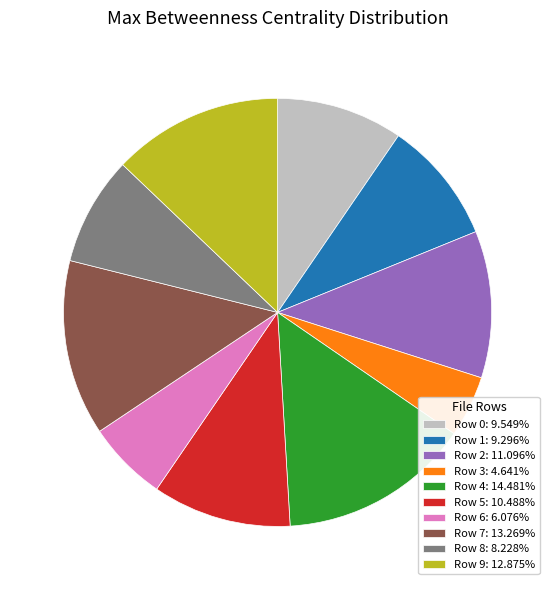

What is the smallest slice in the pie chart?

Row 3